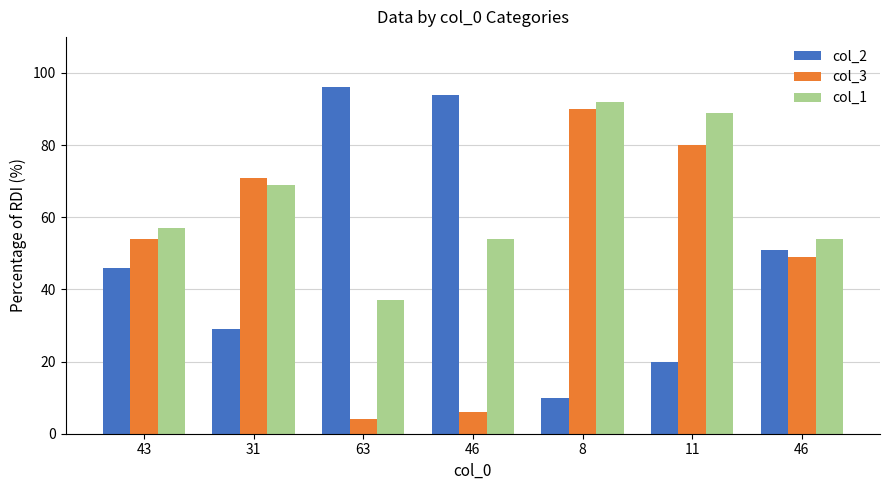

Where does the col_2 series first go above 46?

63